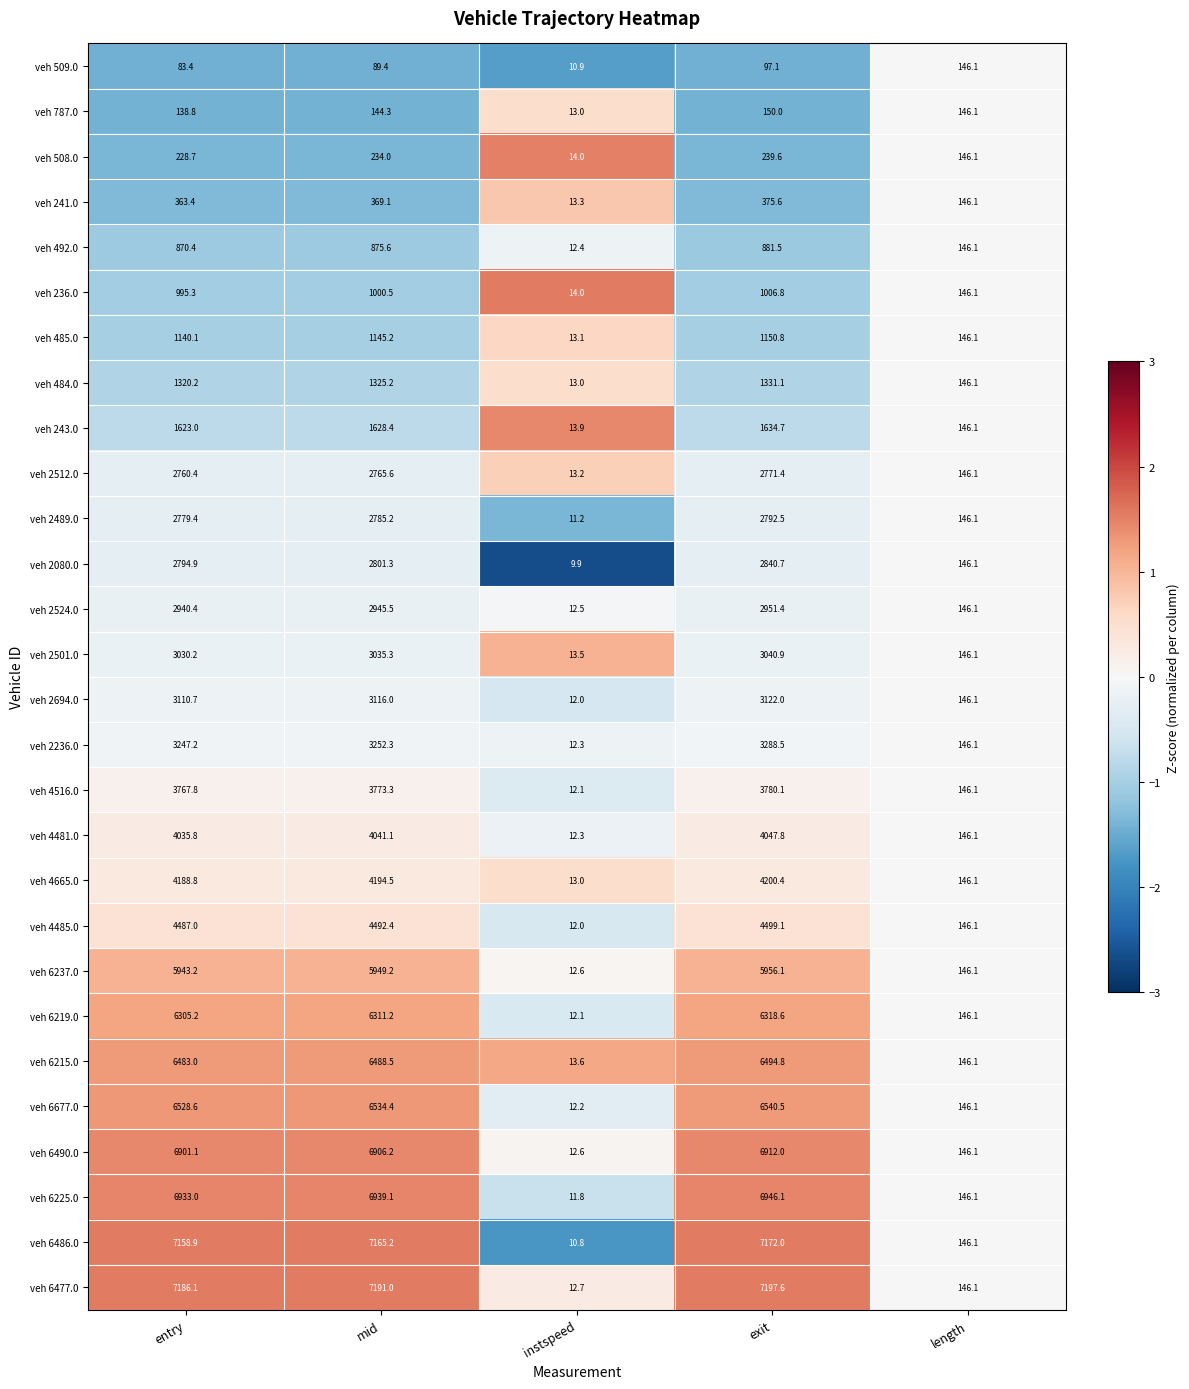

What is the approximate value of veh 2080.0 at instspeed?

9.9